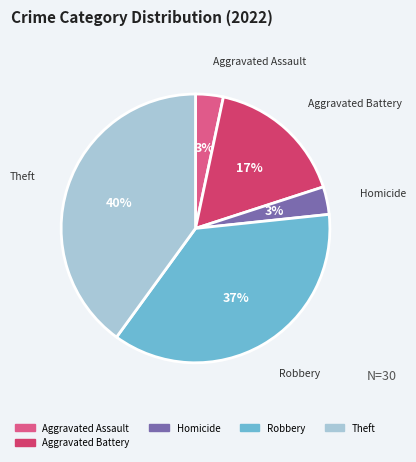

To the nearest percent, what is the average slice percentage?

20%